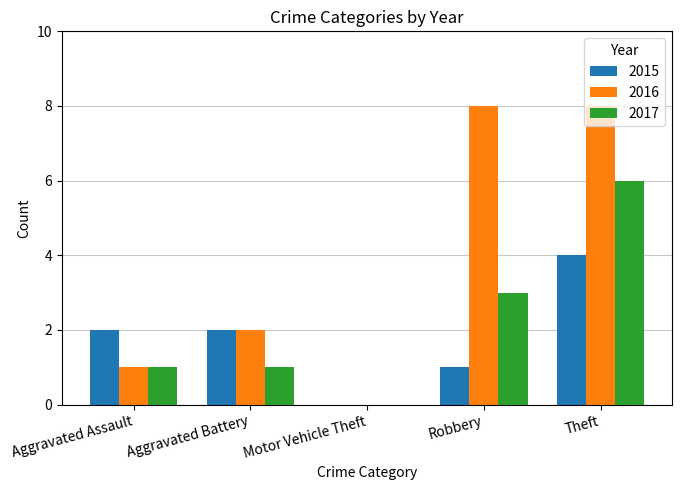

Which series has the largest total across all categories?

2016